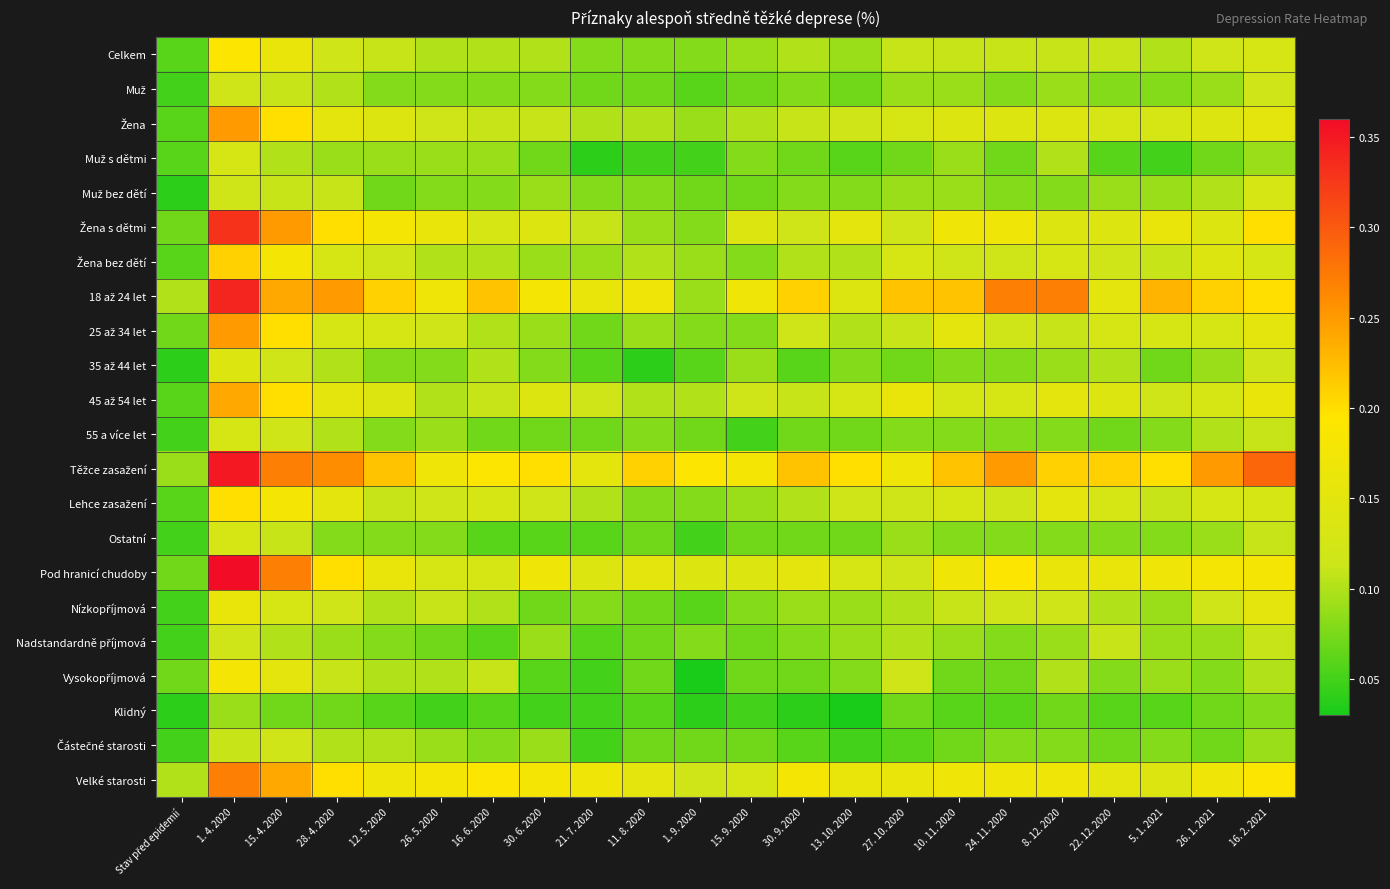

Between 16. 6. 2020 and 26. 1. 2021, which series saw the biggest shift?

Těžce zasažení